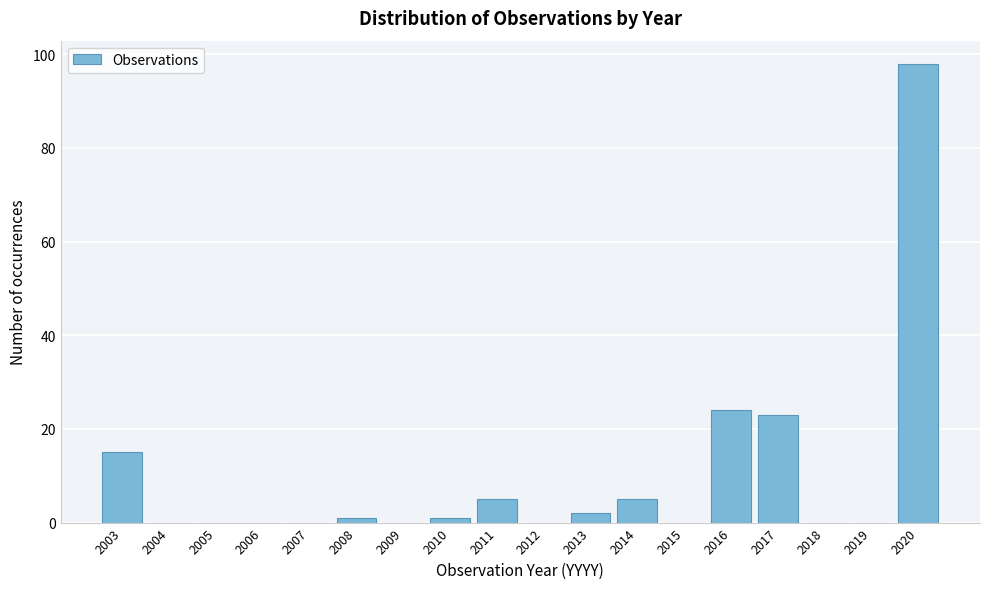

Reading left to right, what are all the values shown in this chart?

2003=15	2004=0	2005=0	2006=0	2007=0	2008=1	2009=0	2010=1	2011=5	2012=0	2013=2	2014=5	2015=0	2016=24	2017=23	2018=0	2019=0	2020=98